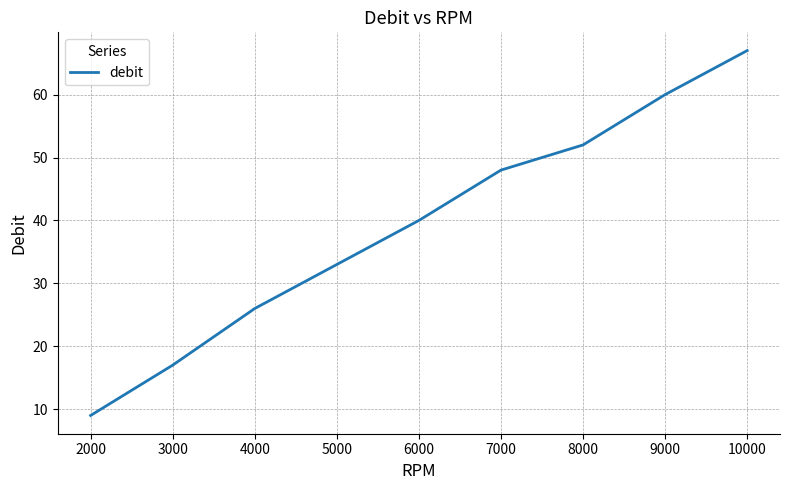

What is the average value?

39